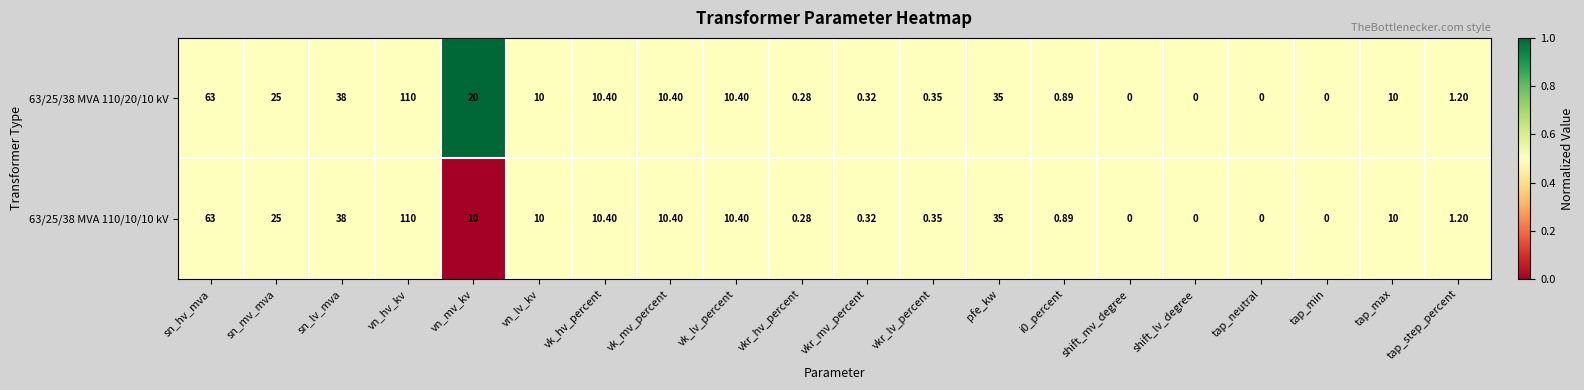

At which category does the chart reach its peak across all series?

vn_hv_kv